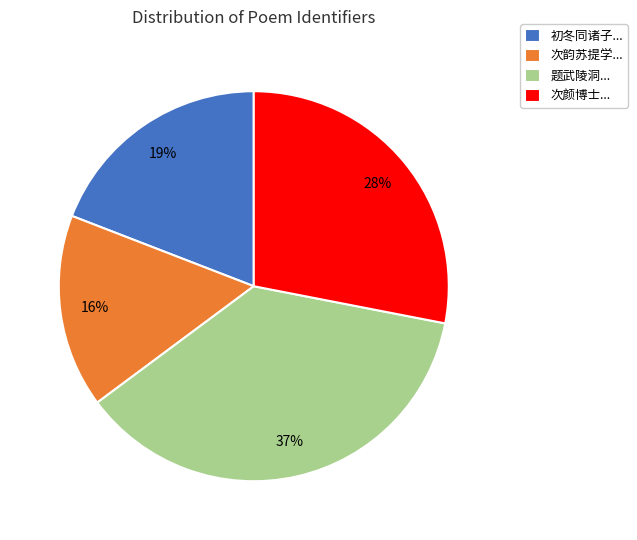

How many segments does this pie chart have?

4